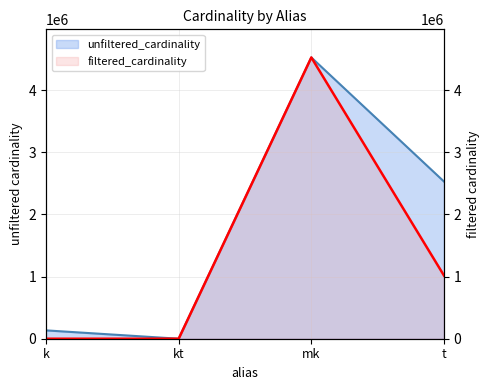

Which has a higher value, t or k?

t